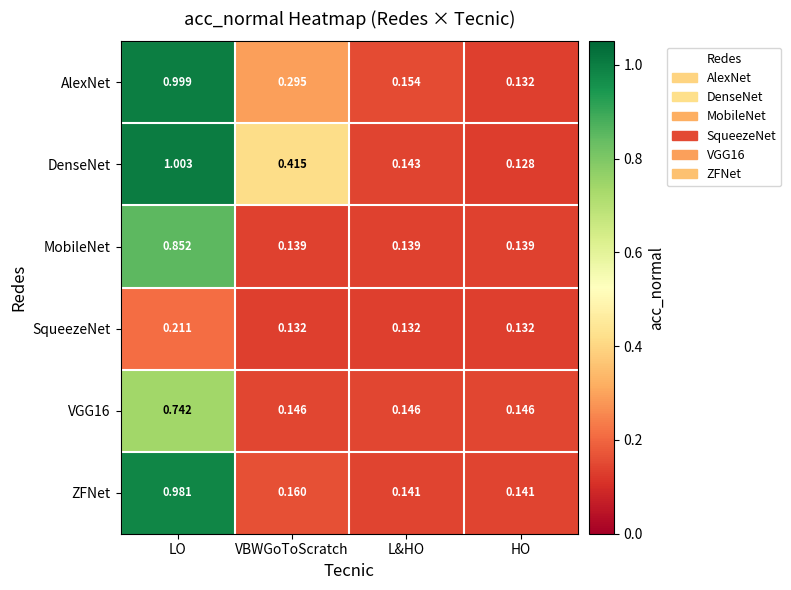

Rank the categories by AlexNet value from lowest to highest.

HO, L&HO, VBWGoToScratch, LO